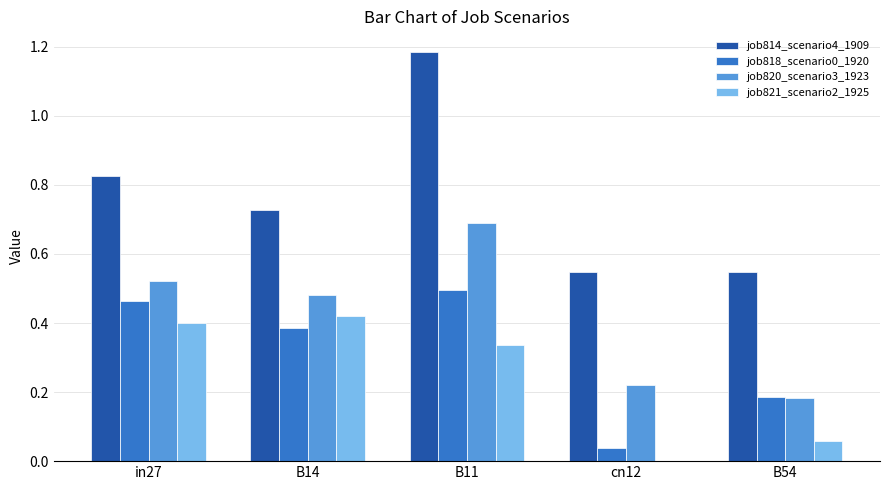

Is it true that job818_scenario0_1920 equals 0.3 at B54?

False